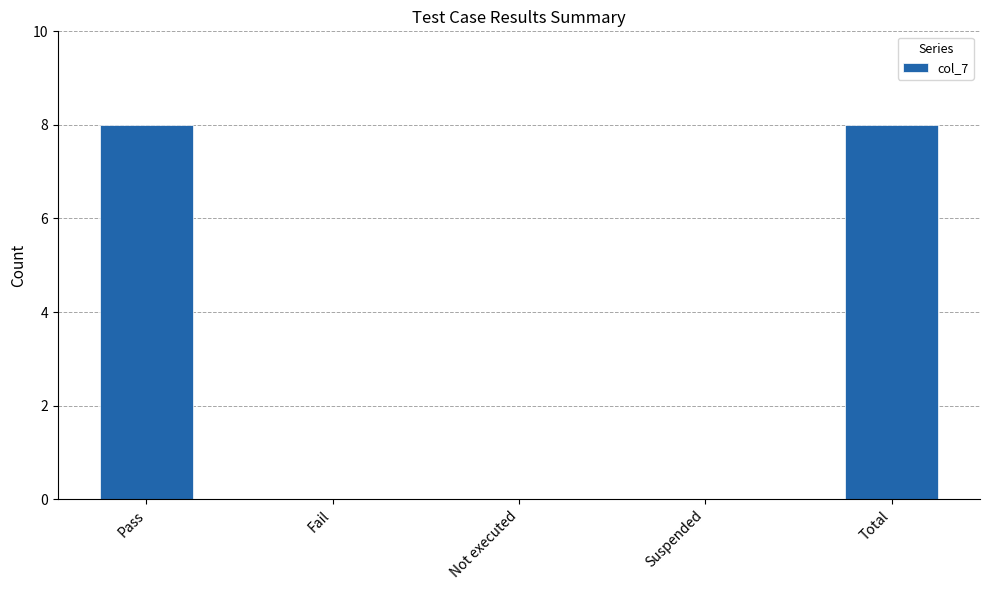

The value at Fail is -3. True or false?

False